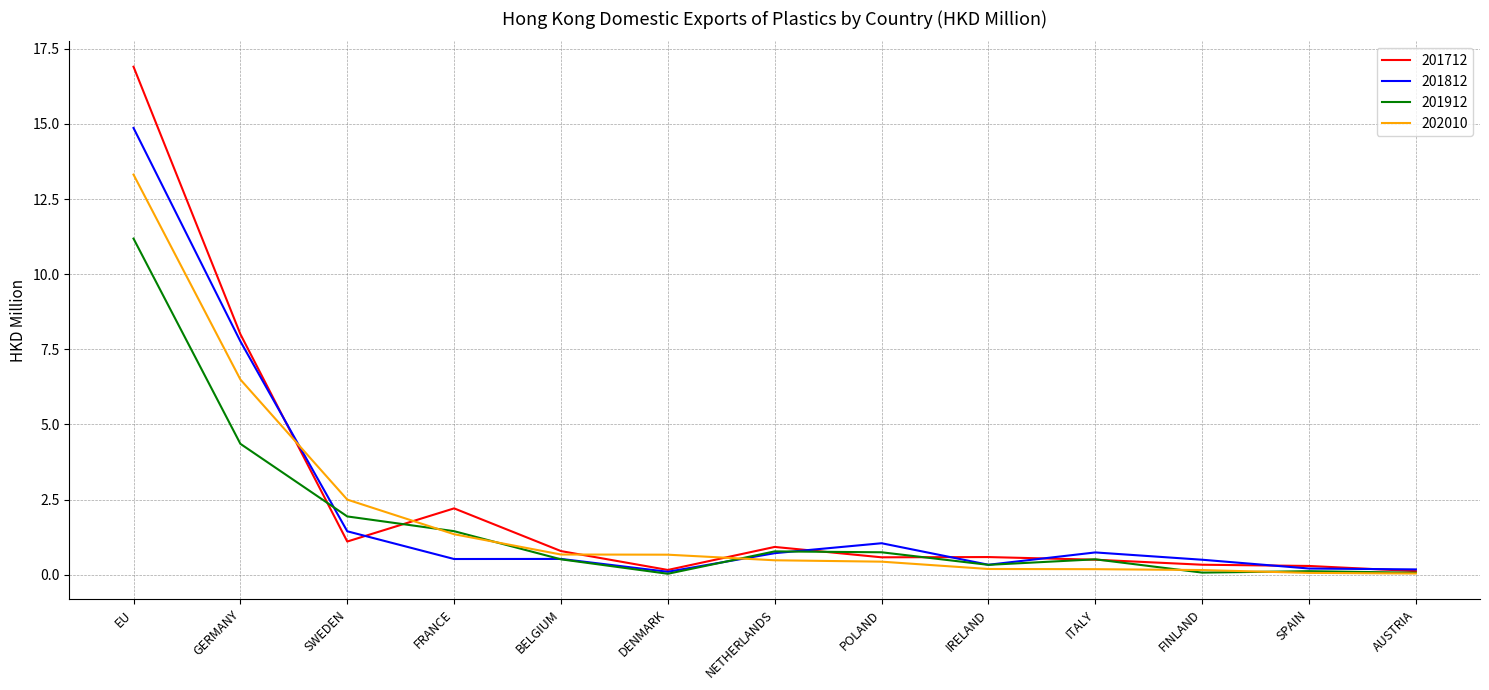

Does the chart display data point markers on the line(s)?

No